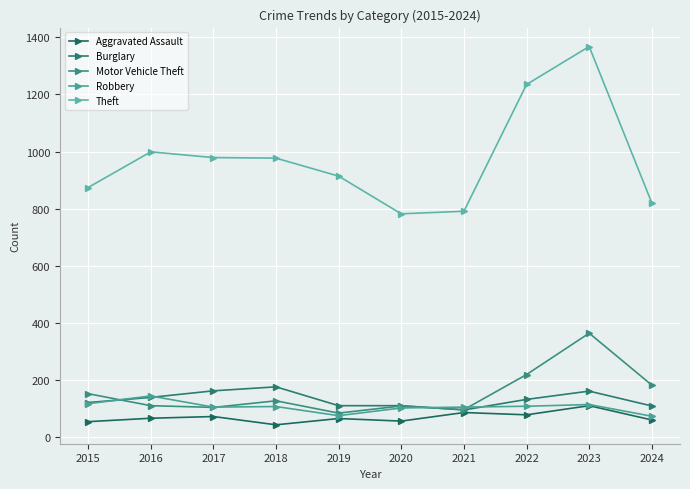

How many lines are shown in the chart?

5